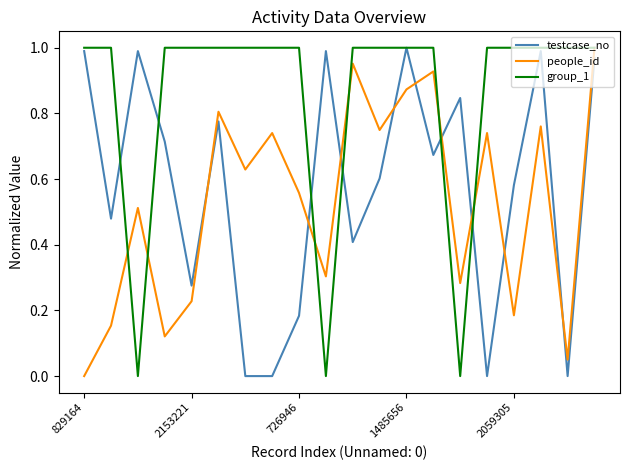

Which series ends up on top after the final intersection of people_id and testcase_no?

people_id